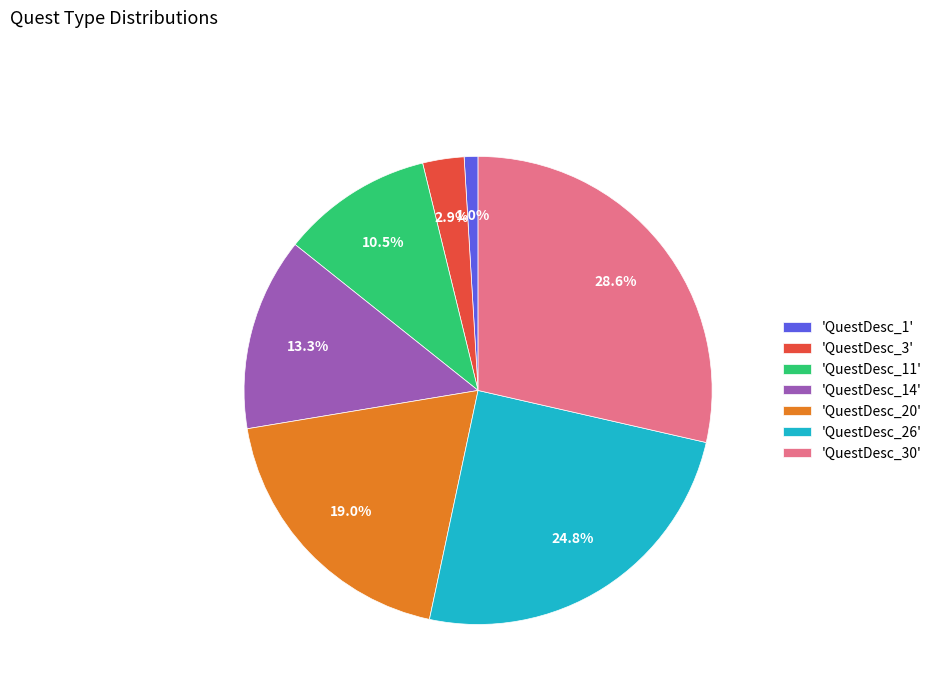

Rank the categories by value from lowest to highest.

'QuestDesc_1', 'QuestDesc_3', 'QuestDesc_11', 'QuestDesc_14', 'QuestDesc_20', 'QuestDesc_26', 'QuestDesc_30'